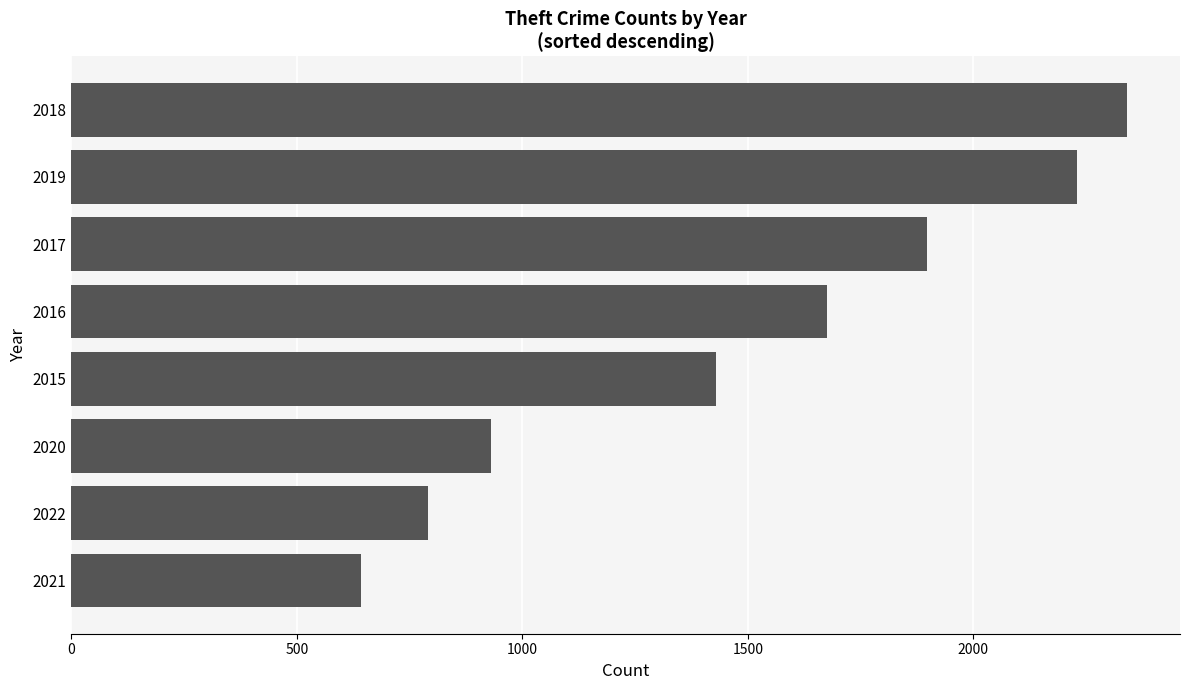

What is the change in value from 2021 to 2020?

+288